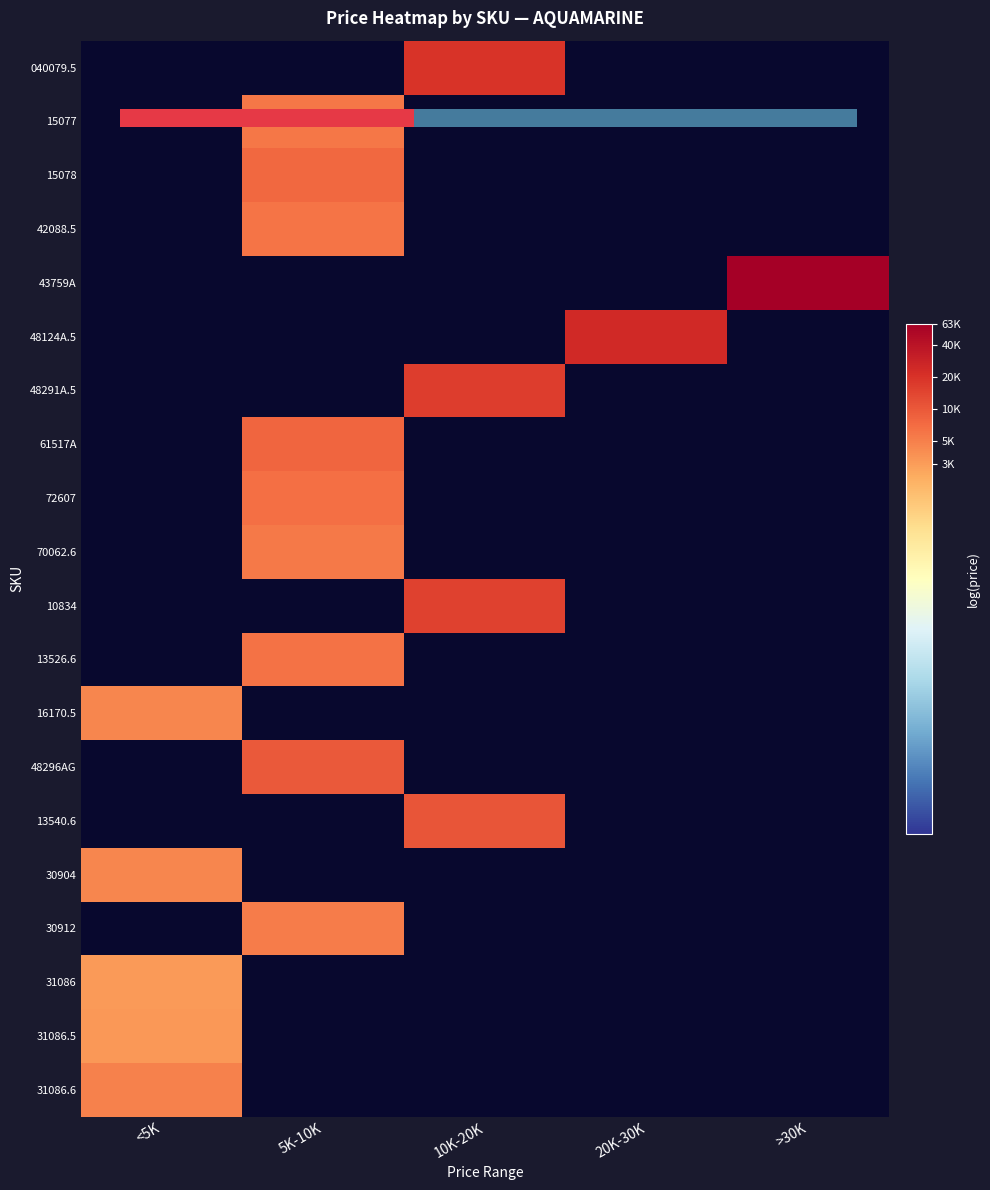

What is the minimum value shown in the chart?

1.0